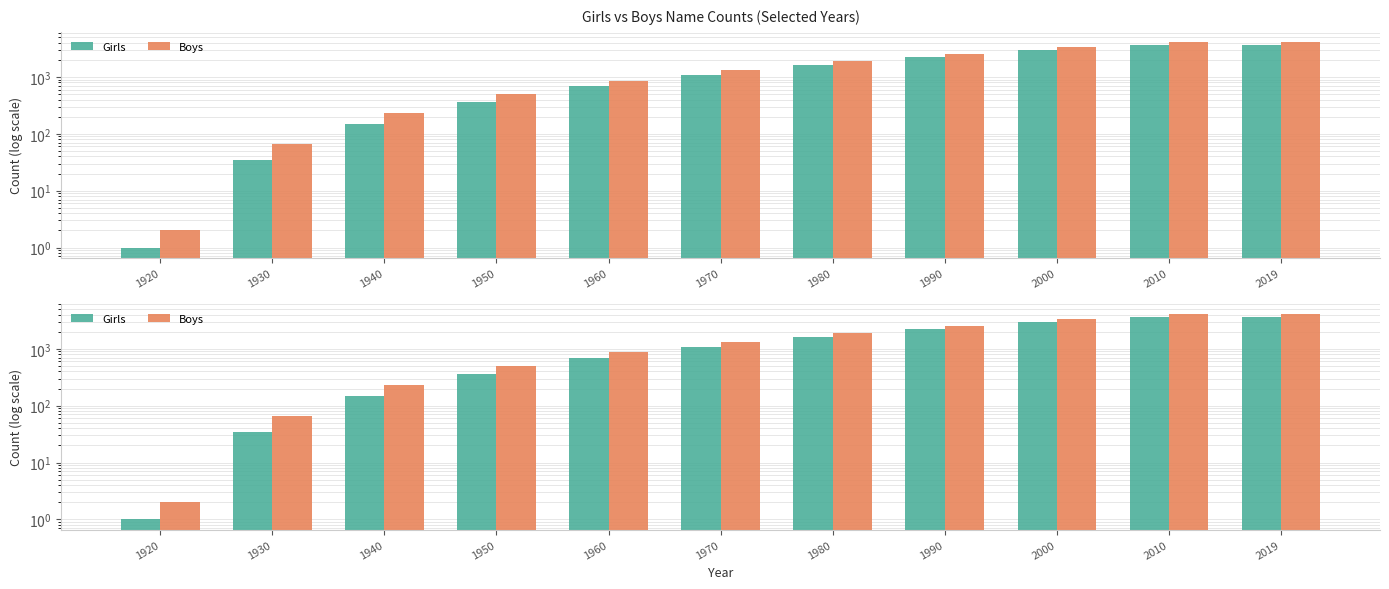

The value of Girls at 1950 is 624. True or false?

False